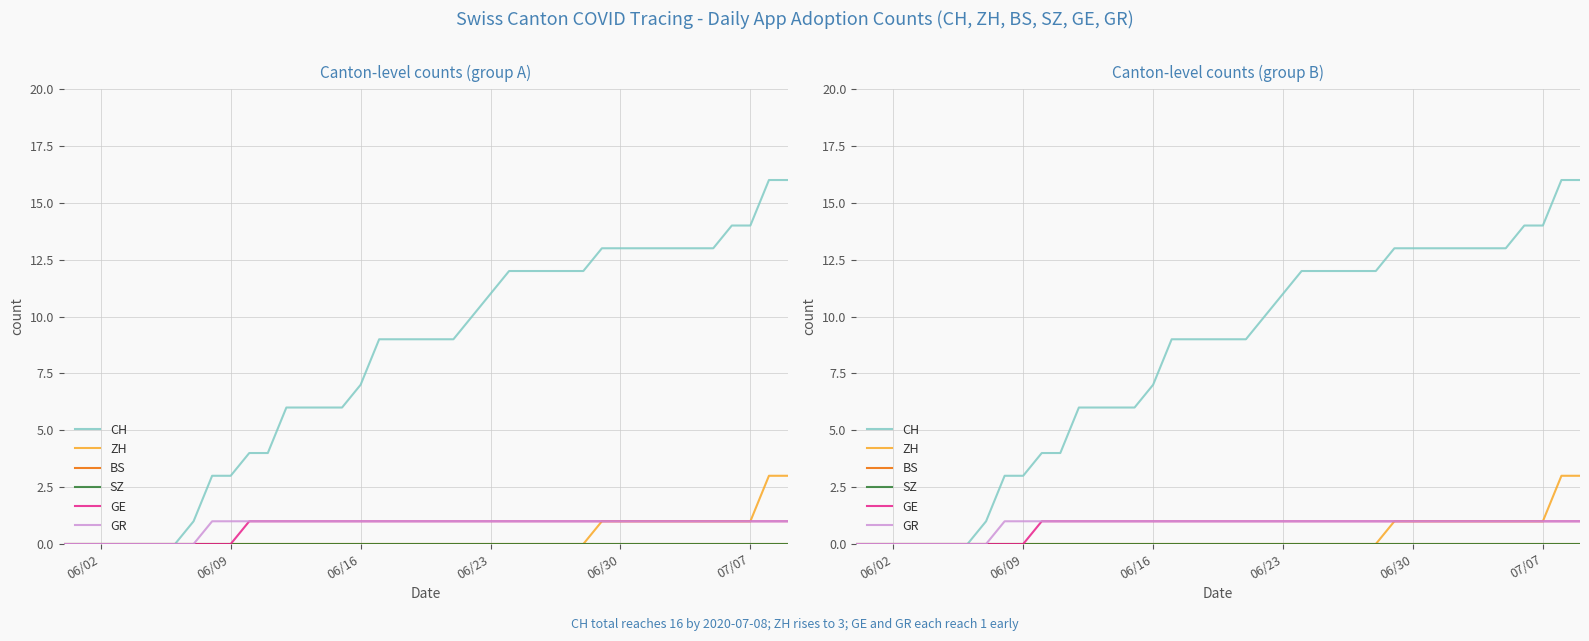

What are all the series names shown in the legend?

CH, ZH, BS, SZ, GE, GR